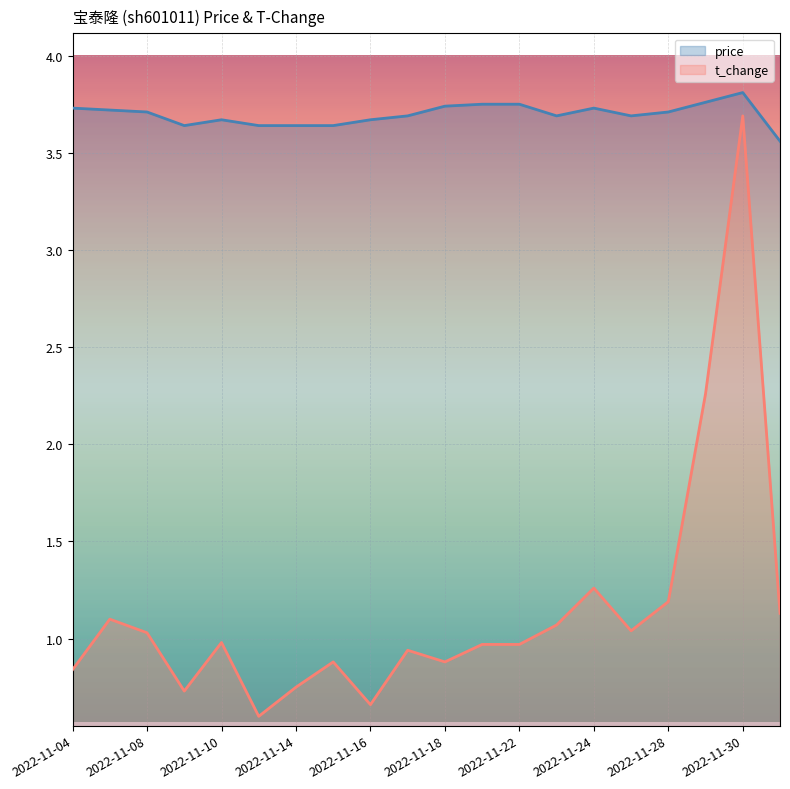

What is the smallest value displayed?

0.6